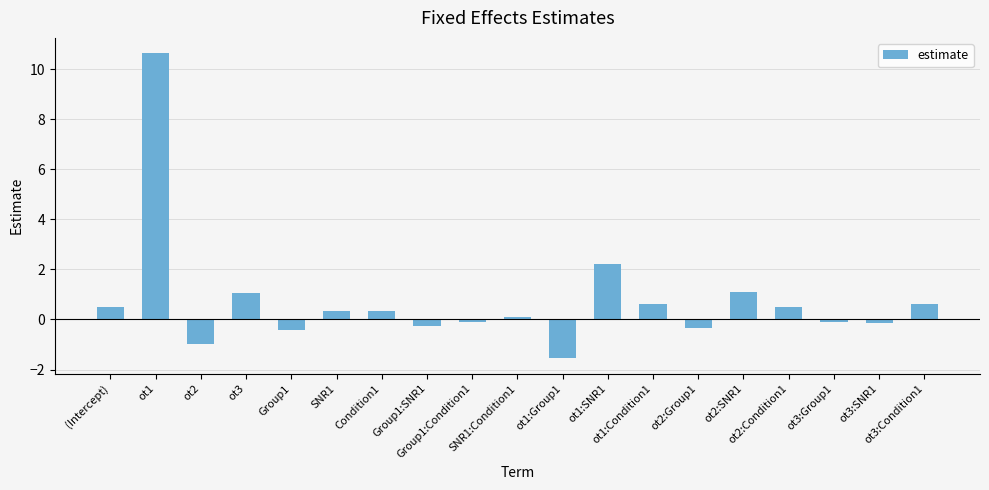

What position from the right is ot1:SNR1?

8